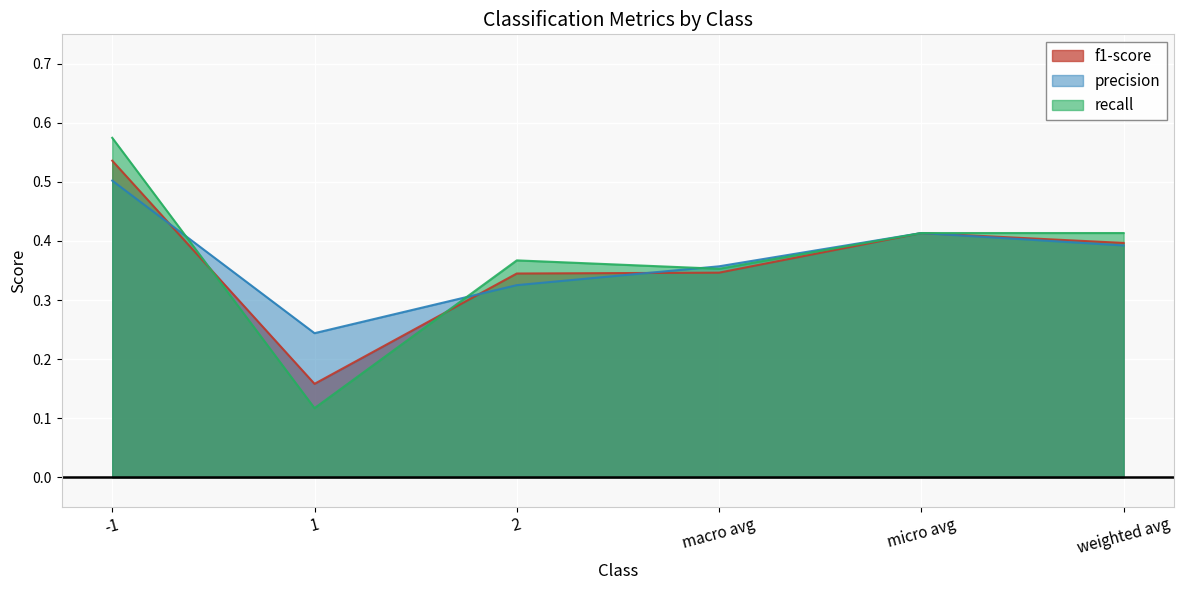

What is the sum of the f1-score values at weighted avg and 1?

0.6